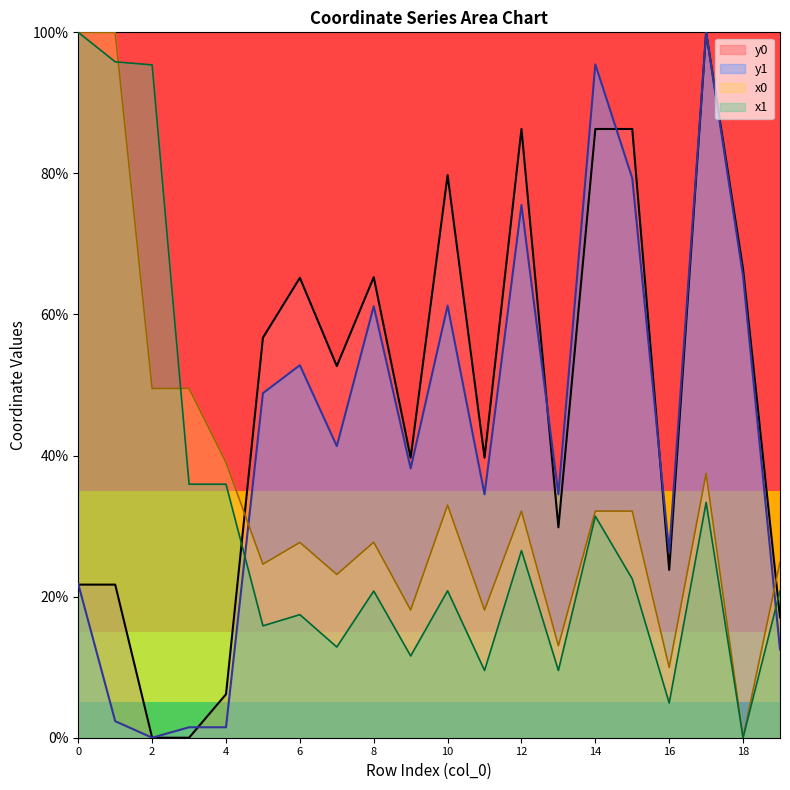

True or false: x0 has a value of 0.0 at 18.

True